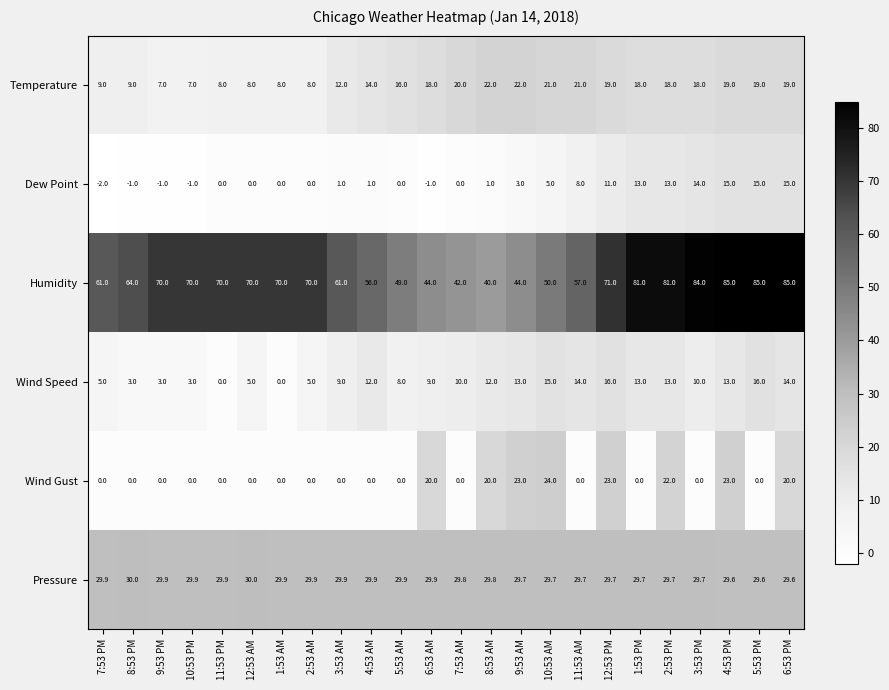

Which series has the largest range (max minus min)?

Humidity